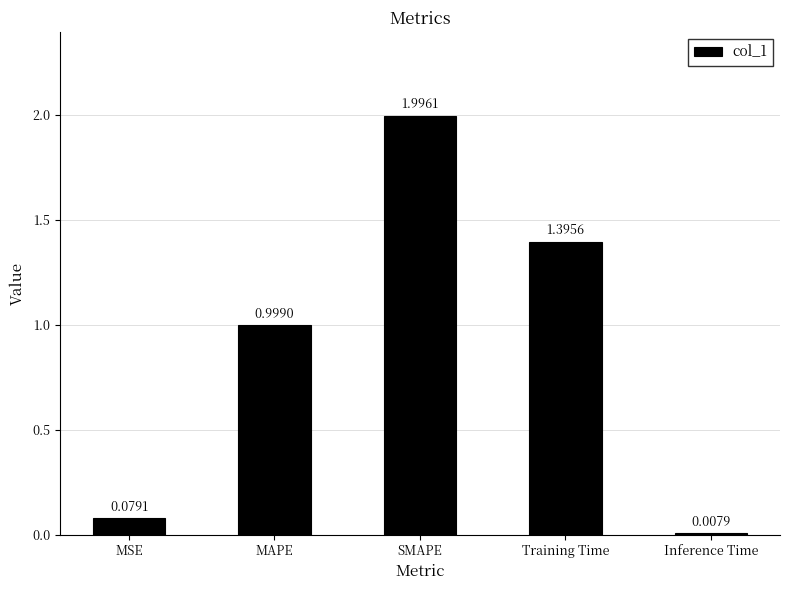

What position from the left is MSE?

1